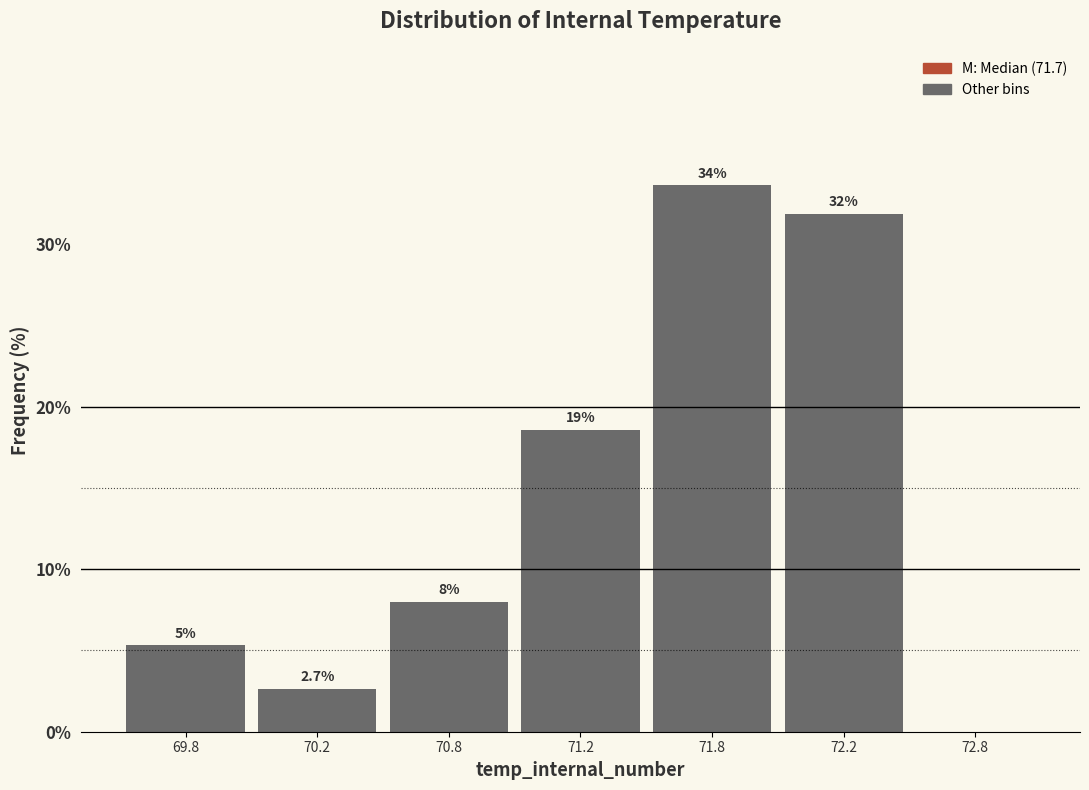

Reading right to left, list all the values displayed in this chart.

72.8=0.0	72.2=31.9	71.8=33.6	71.2=18.6	70.8=8.0	70.2=2.7	69.8=5.3